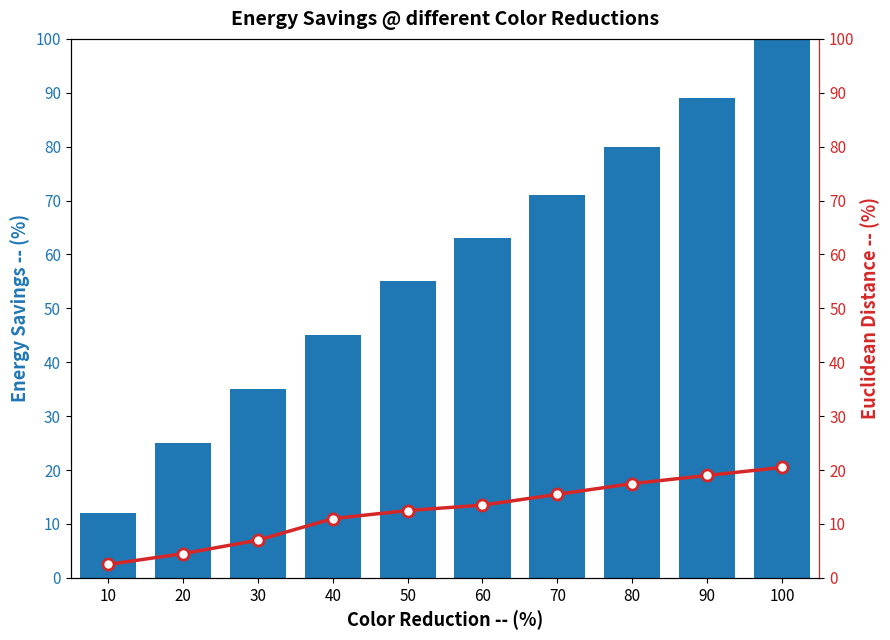

The value of Energy Savings at 90 is 89.0. True or false?

True